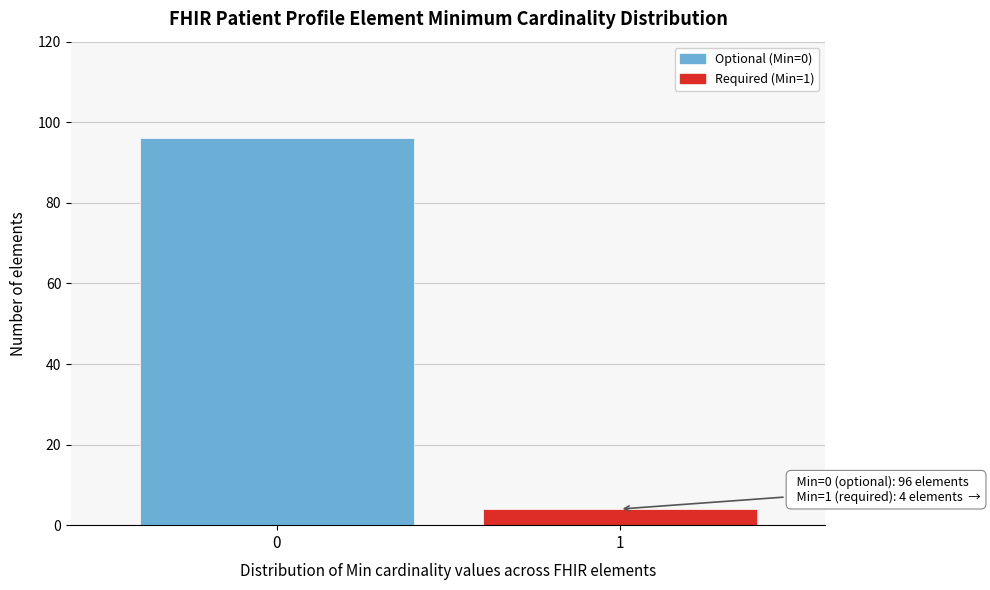

Reading right to left, what are all the values shown in this chart?

1=4	0=96